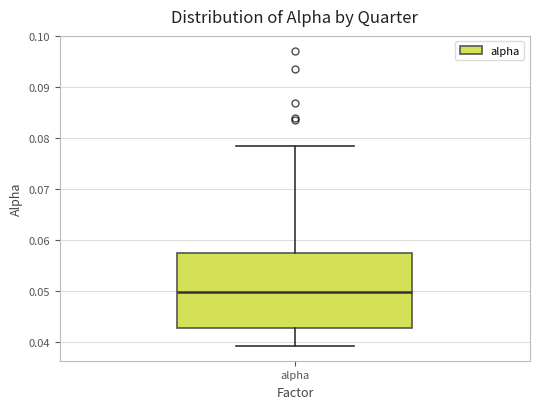

Where does the lower whisker of the box for alpha end on the y-axis? The values are not printed on the chart, so give them approximately, as read against the axis.

0.039